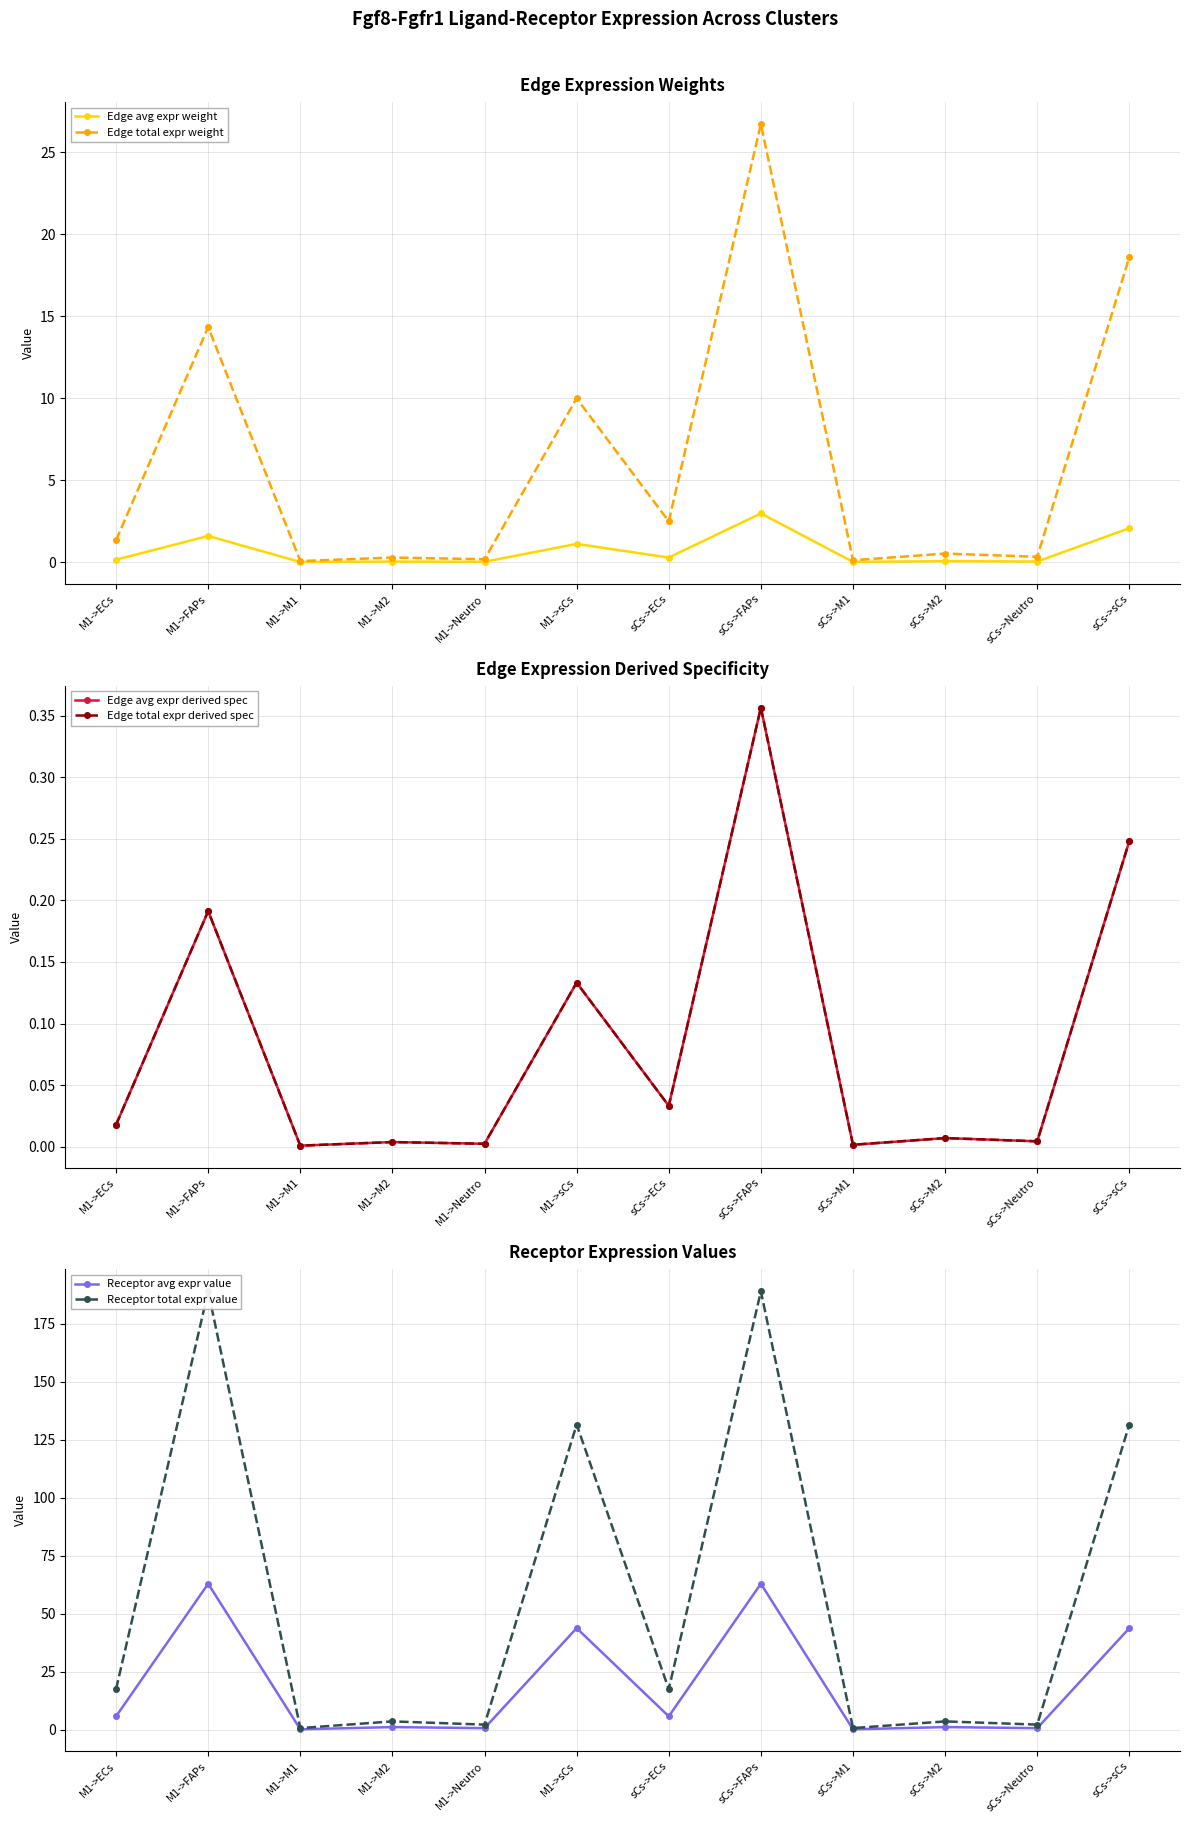

Reading left to right, list all the values displayed in this chart.

Edge avg expr weight: 0.1	1.6	0.0	0.0	0.0	1.1	0.3	3.0	0.0	0.1	0.0	2.1
Edge total expr weight: 1.3	14.3	0.1	0.3	0.2	10.0	2.5	26.7	0.1	0.5	0.3	18.6
Edge avg expr derived spec: 0.0	0.2	0.0	0.0	0.0	0.1	0.0	0.4	0.0	0.0	0.0	0.2
Edge total expr derived spec: 0.0	0.2	0.0	0.0	0.0	0.1	0.0	0.4	0.0	0.0	0.0	0.2
Receptor avg expr value: 5.9	63.0	0.3	1.2	0.8	43.9	5.9	63.0	0.3	1.2	0.8	43.9
Receptor total expr value: 17.6	189.0	0.8	3.7	2.3	131.6	17.6	189.0	0.8	3.7	2.3	131.6